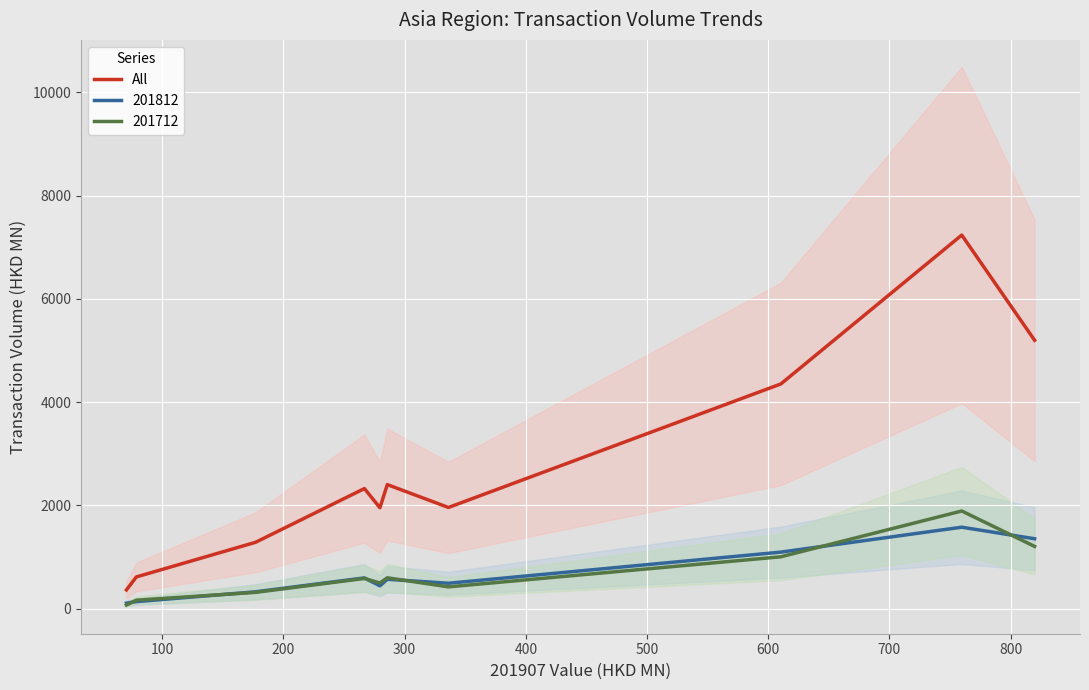

True or false: 201712 and All intersect in this chart.

False